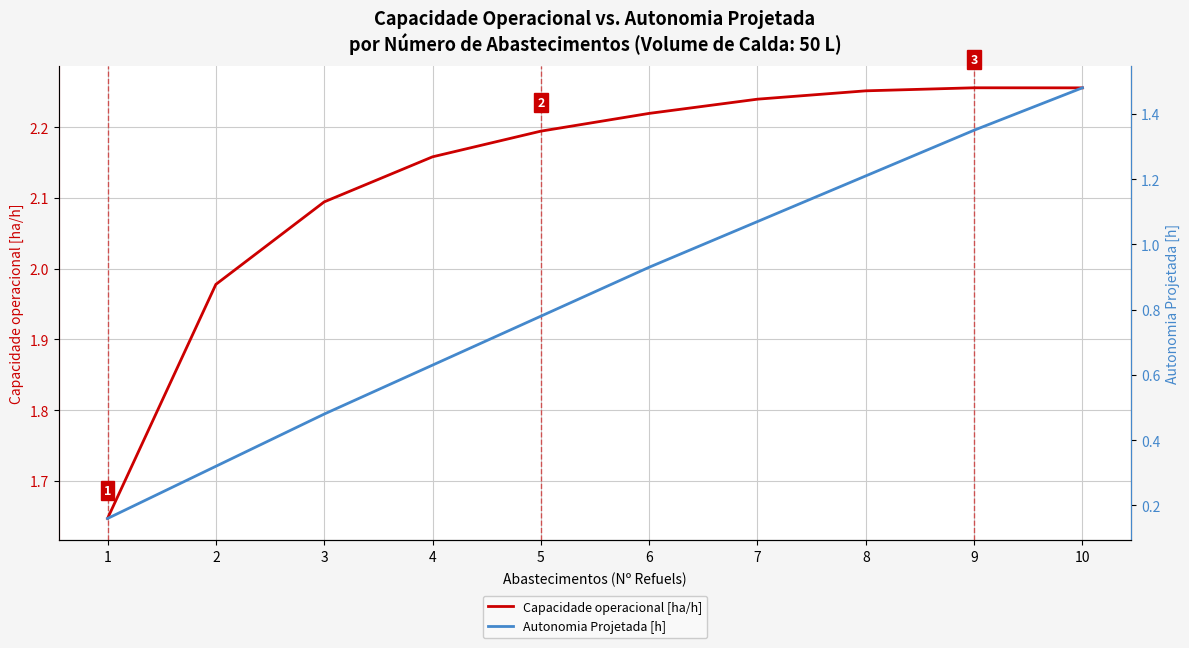

Reading left to right, what are all the values shown in this chart?

Capacidade operacional [ha/h]: 1.6	2.0	2.1	2.2	2.2	2.2	2.2	2.3	2.3	2.3
Autonomia Projetada [h]: 0.2	0.3	0.5	0.6	0.8	0.9	1.1	1.2	1.4	1.5